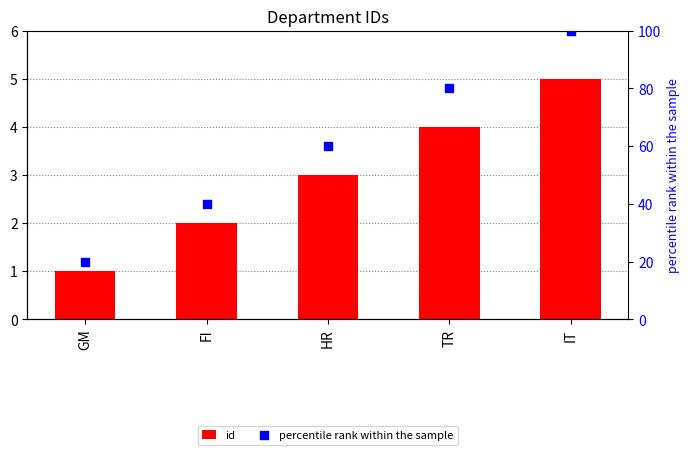

What are all the series names shown in the legend?

id, percentile rank within the sample